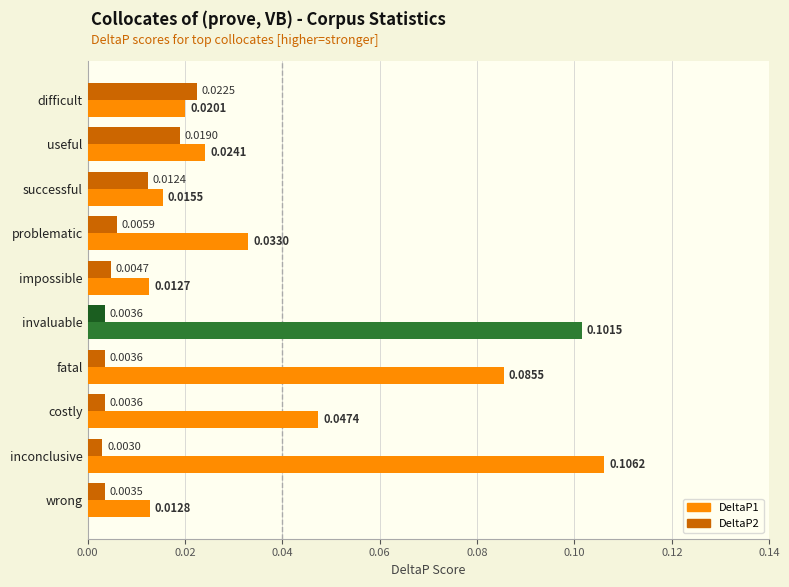

At how many categories does at least one series exceed 0?

10